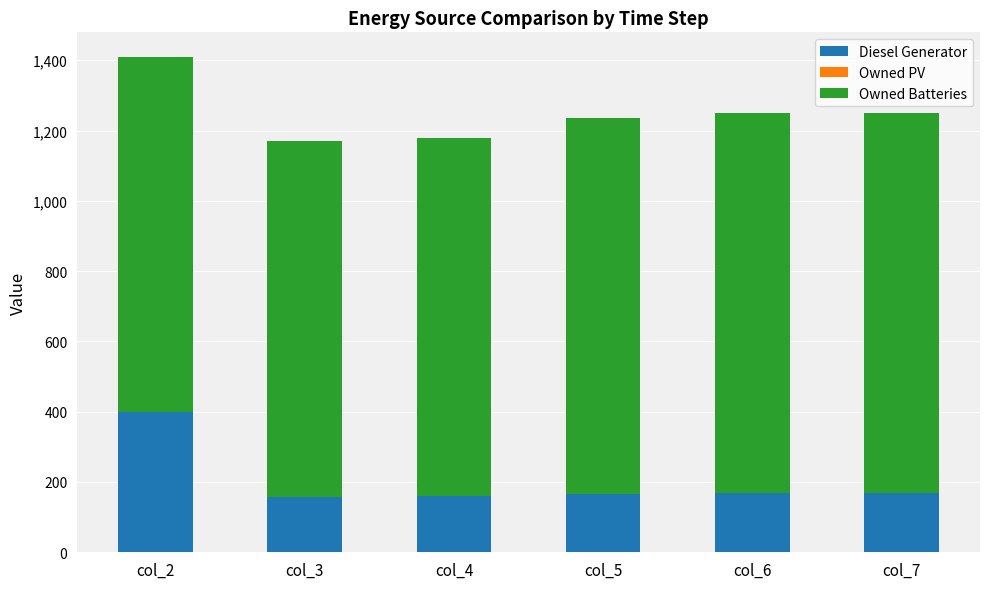

What is the difference between the maximum and minimum values in the Diesel Generator series?

242